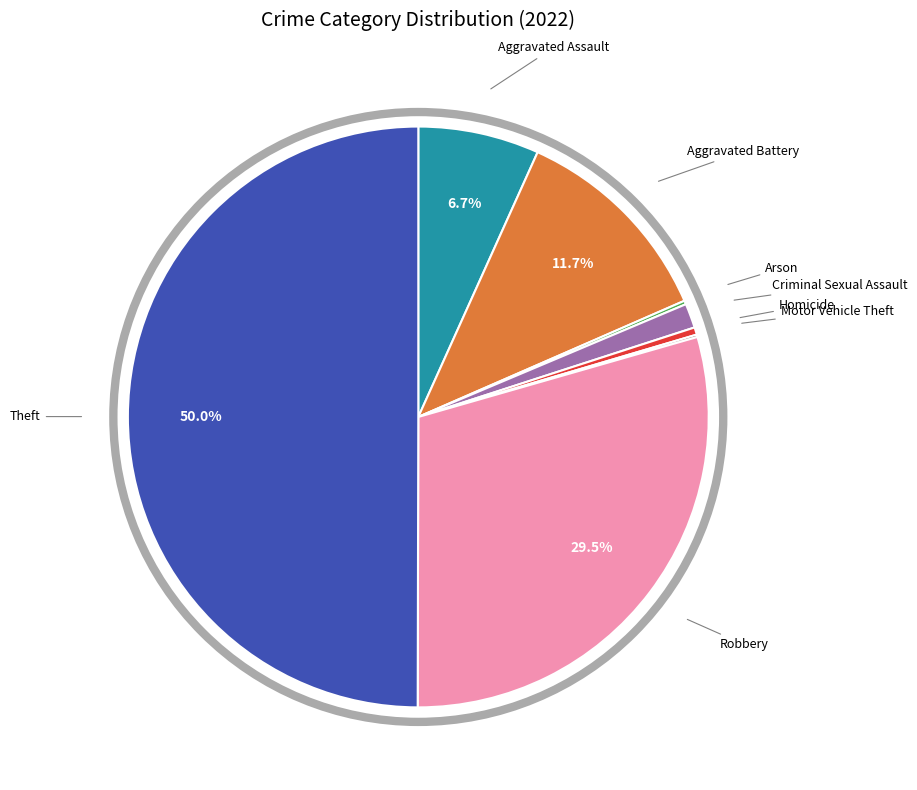

Combined, do Aggravated Battery and Robbery account for over 50%?

No